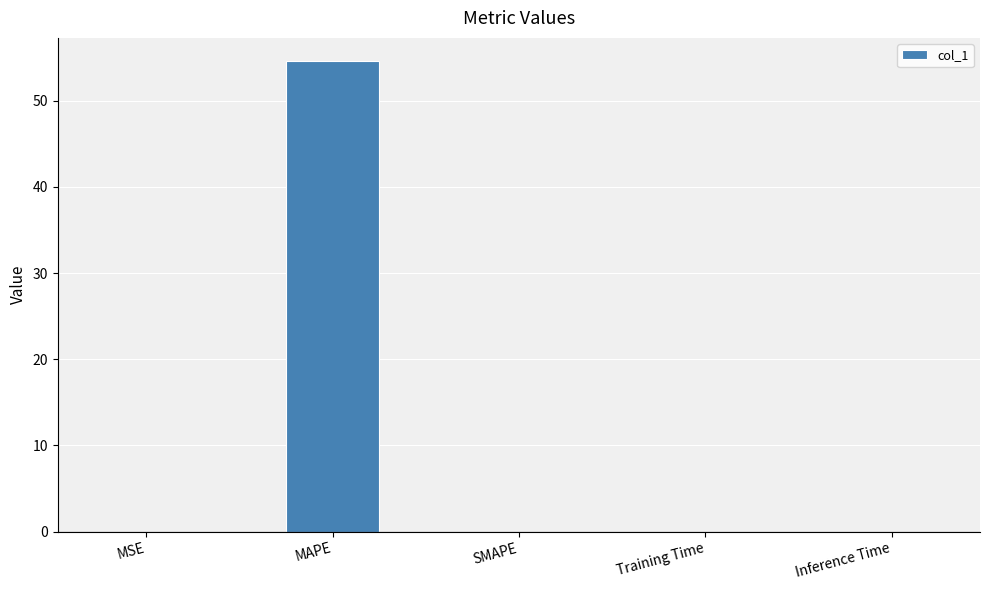

What is the maximum value shown in the chart?

54.6